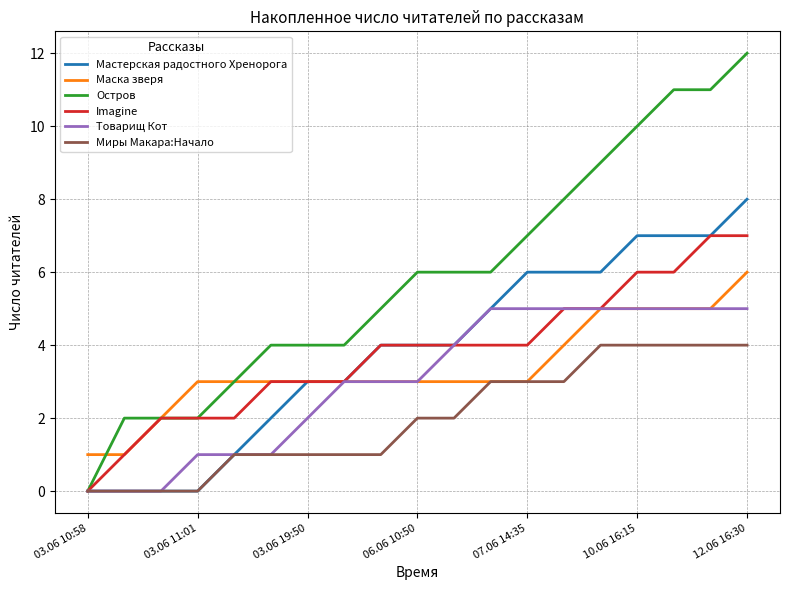

Which series has the widest spread of values?

Остров